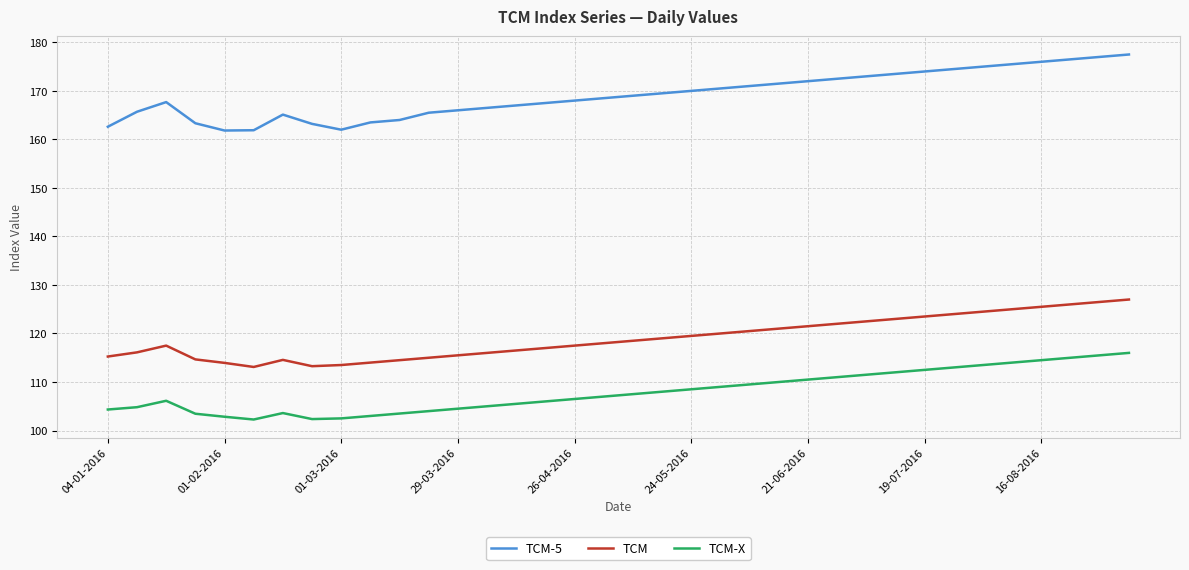

Which series has the largest range (max minus min)?

TCM-5